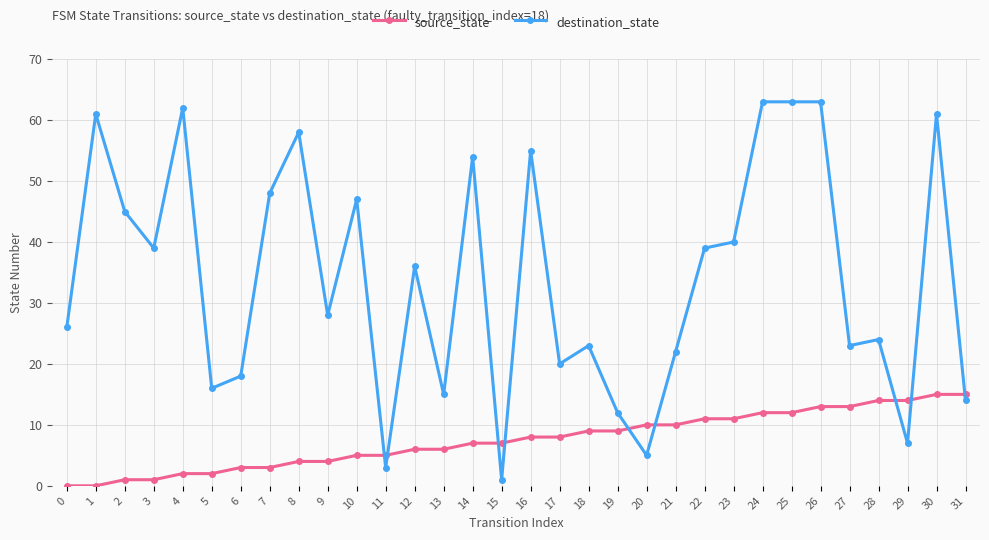

What is the sum of all source_state values?

240